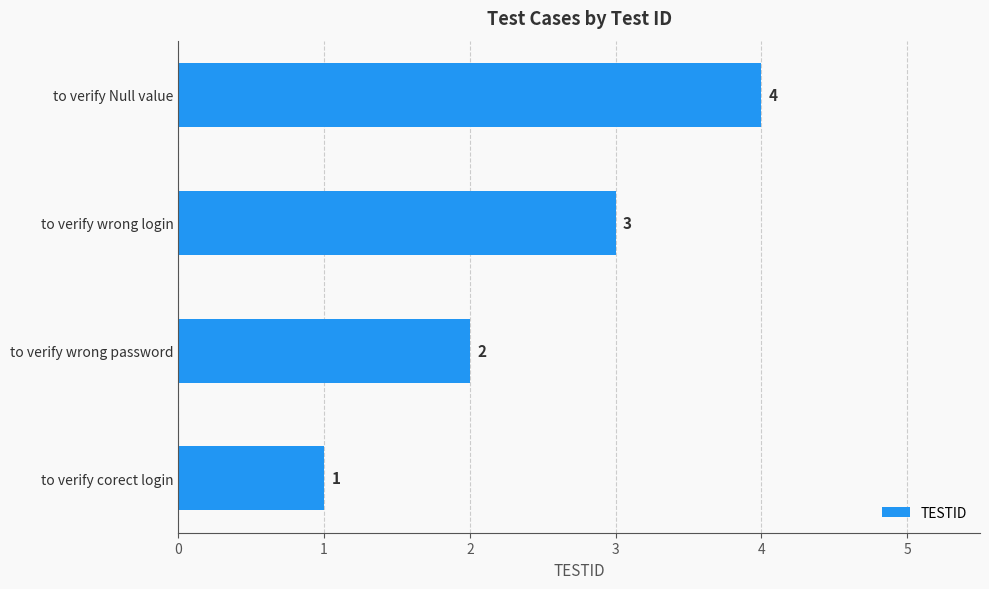

What is the sum of all values?

10